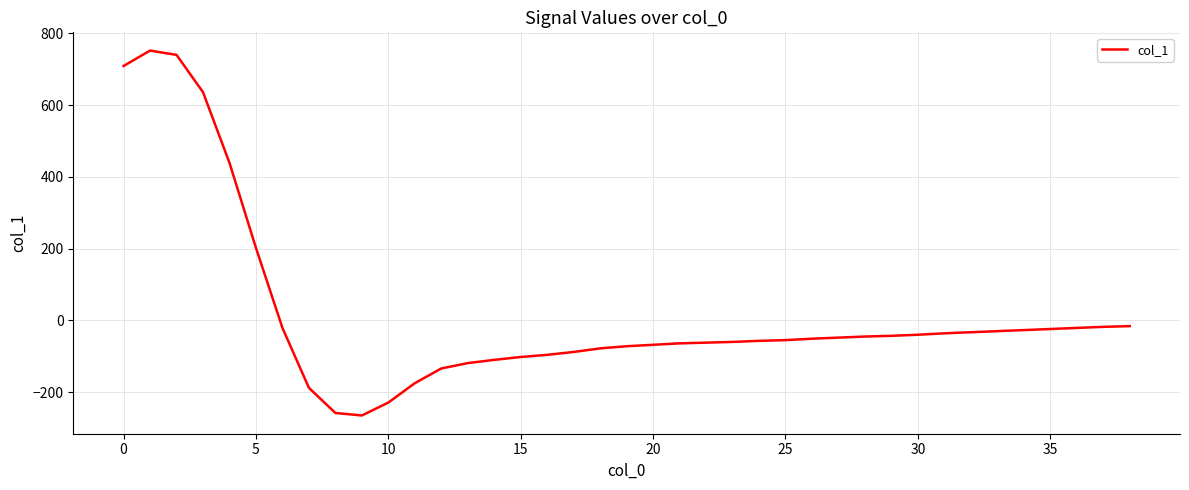

Count the number of data series in this chart.

1